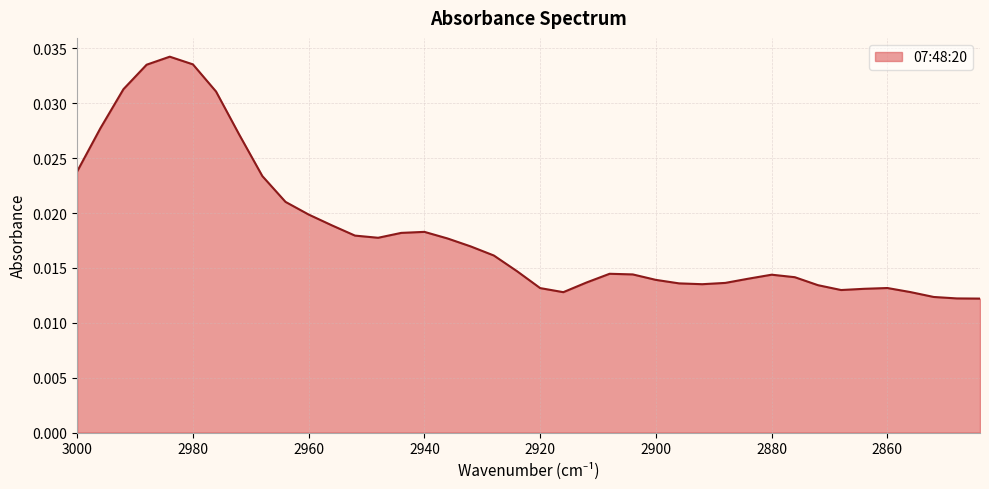

List the labels in order of value, largest first.

2984, 2980, 2988, 2992, 2976, 2996, 2972, 3000, 2968, 2964, 2960, 2956, 2940, 2944, 2952, 2948, 2936, 2932, 2928, 2924, 2908, 2904, 2880, 2876, 2884, 2900, 2912, 2888, 2896, 2892, 2872, 2860, 2920, 2864, 2868, 2856, 2916, 2852, 2848, 2844